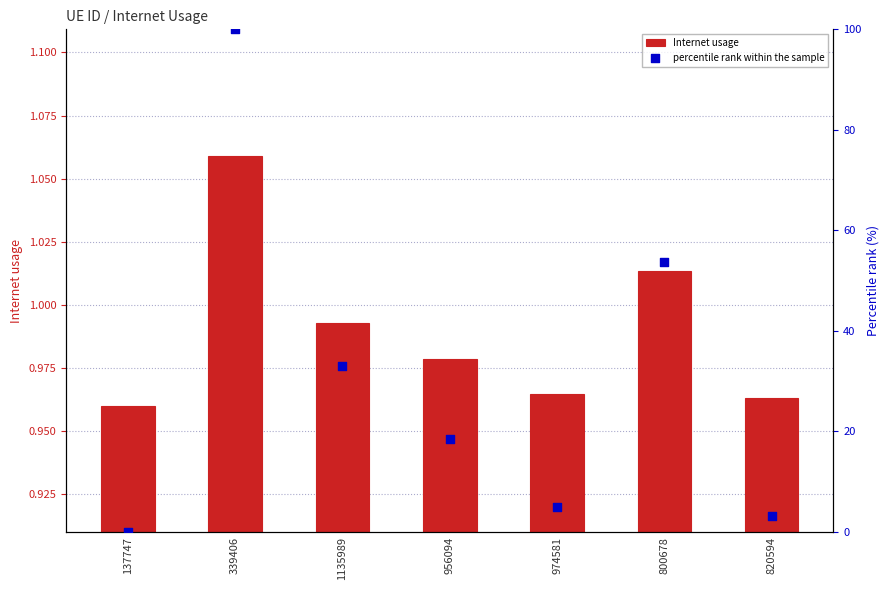

At how many categories does at least one series exceed 18?

4